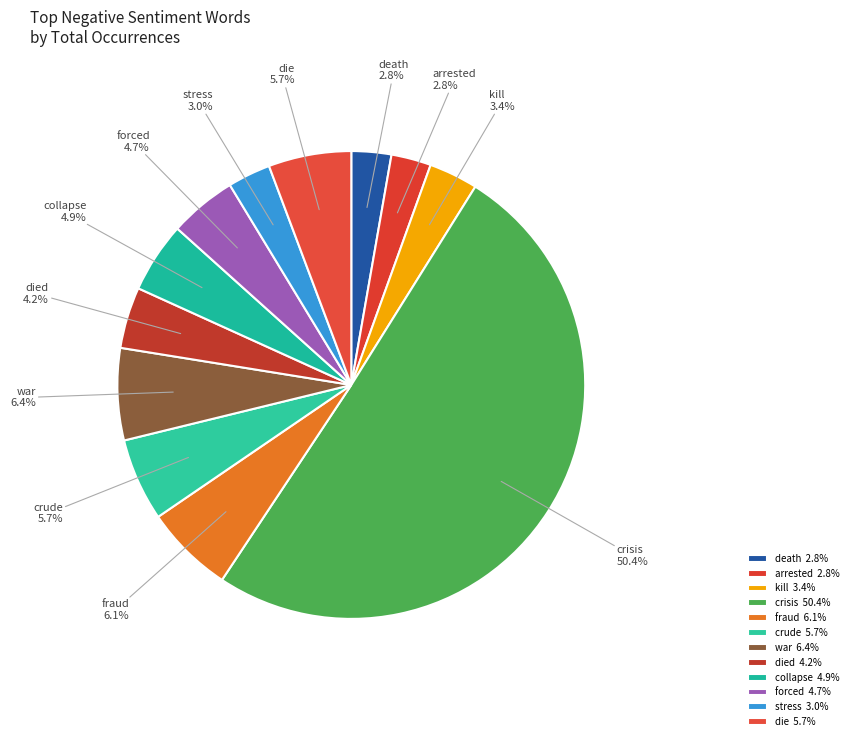

Which category has the biggest portion of the pie?

crisis